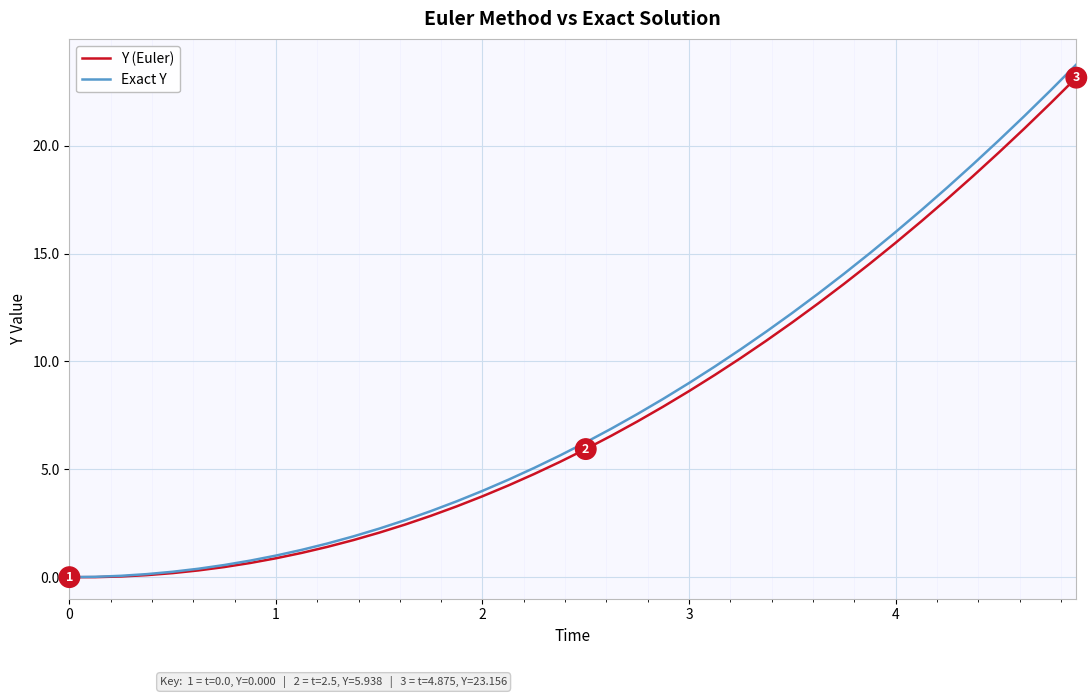

What is the highest value of the Y (Euler) series?

23.2